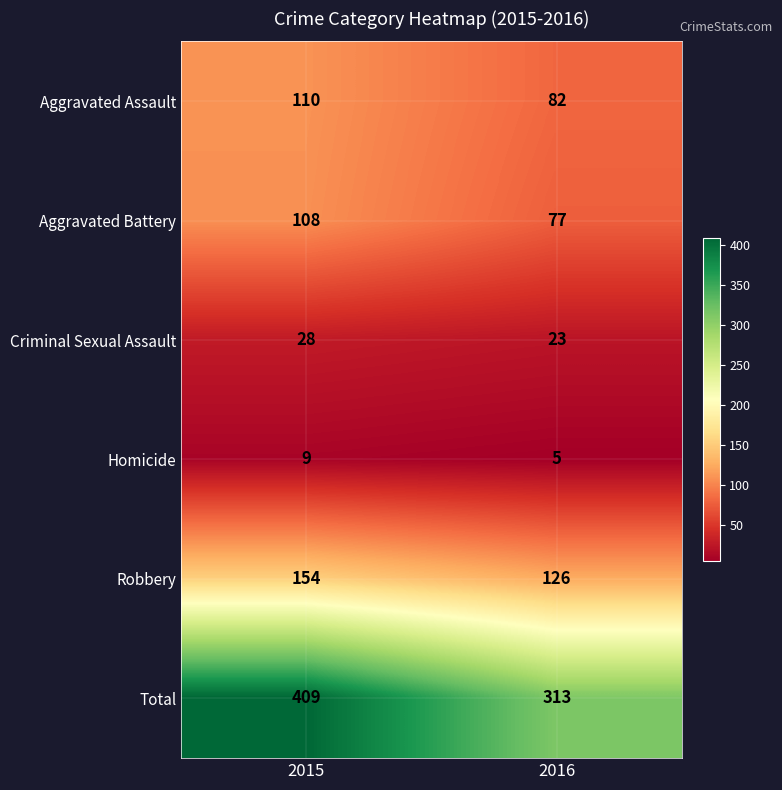

Is it true that Total equals 133 at 2015?

False